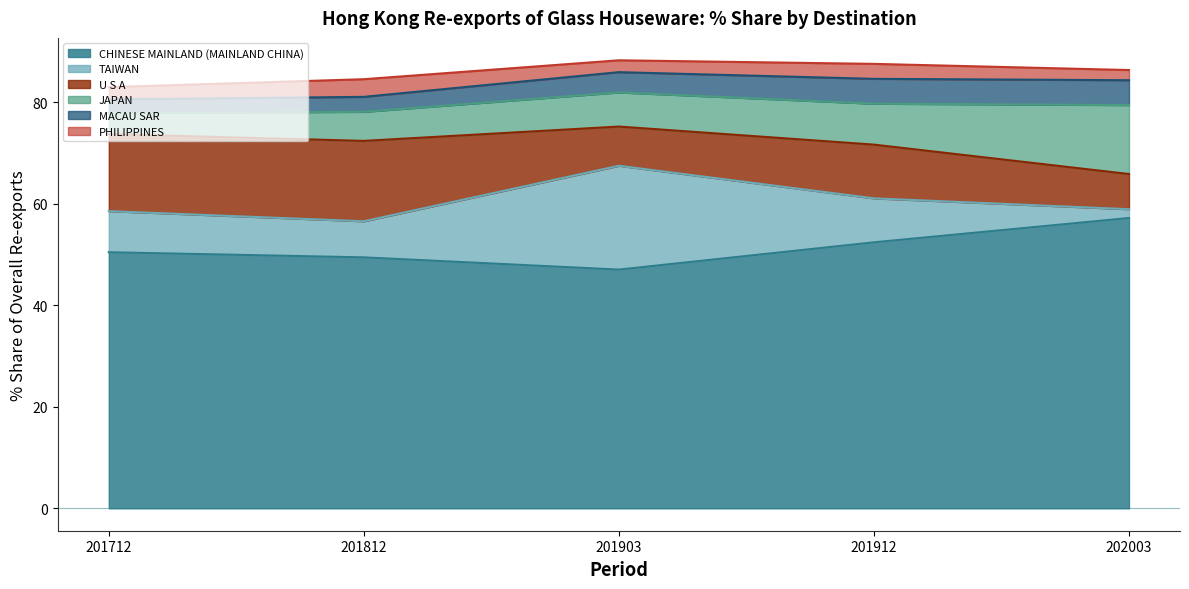

What value does the CHINESE MAINLAND (MAINLAND CHINA) series have at 201812?

49.4